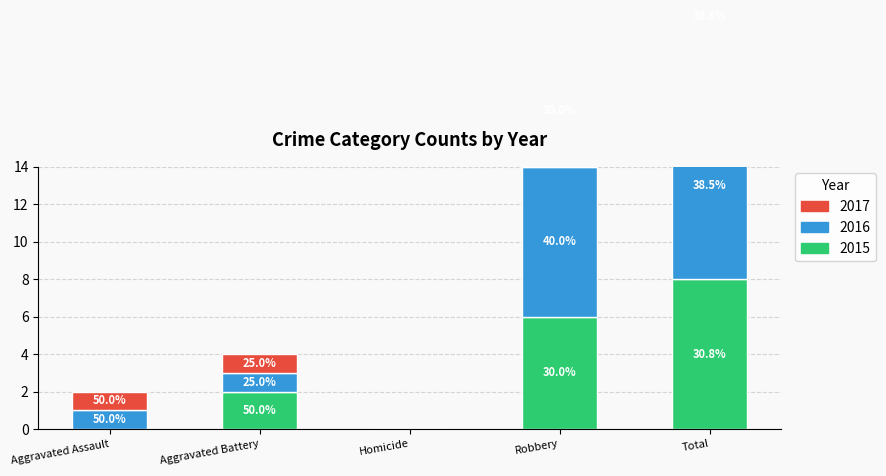

How many groups of bars are there?

5